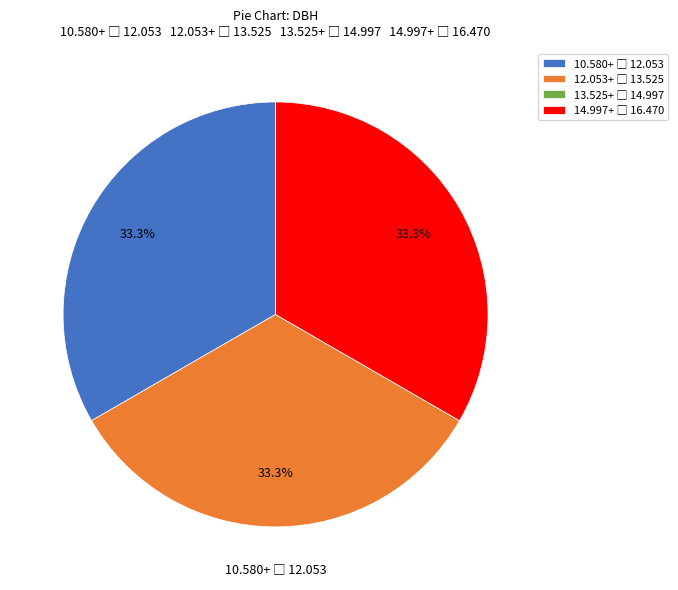

Does any single category account for the majority?

No